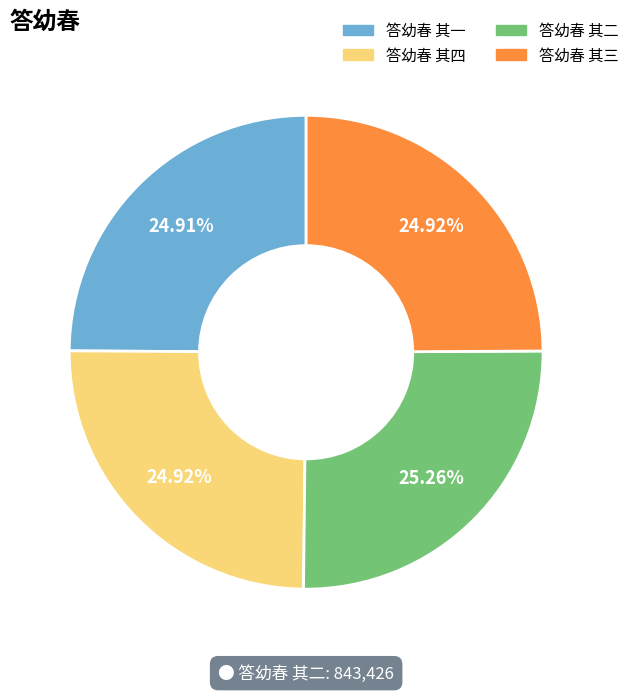

Approximately how many times larger is the value at 答幼春 其四 compared to 答幼春 其二?

1.0